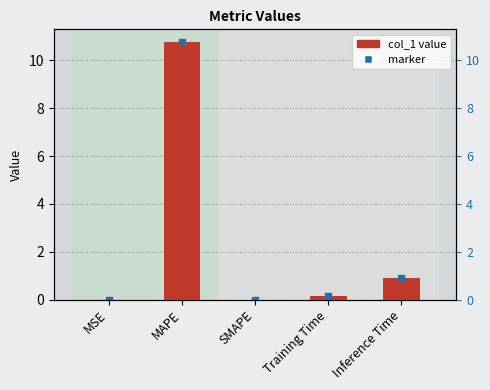

What is the difference between the values at Inference Time and SMAPE?

0.9